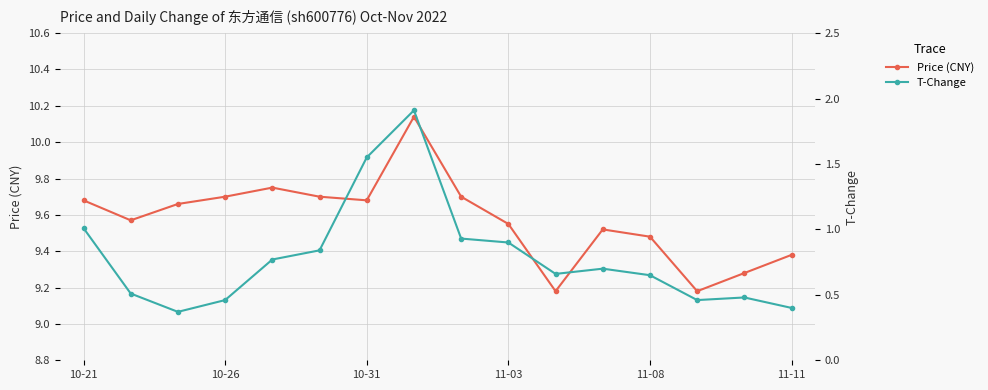

What is the spread (max minus min) of values at 11-11?

9.0